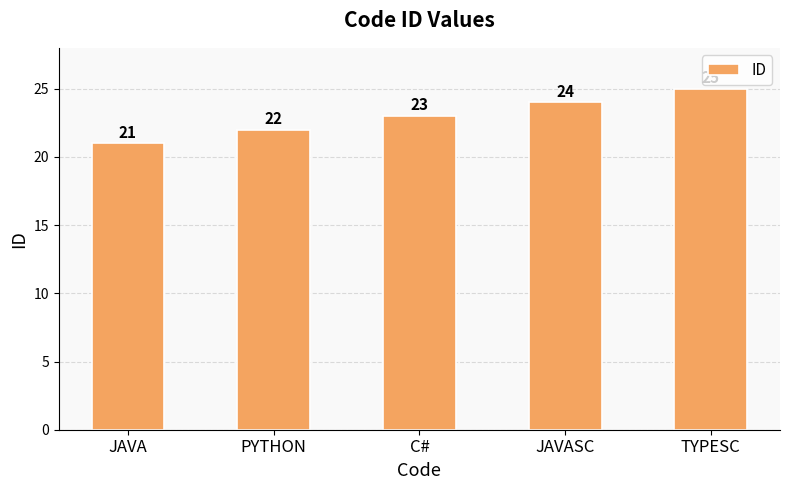

What is the ratio of the value at C# to the value at PYTHON?

1.0